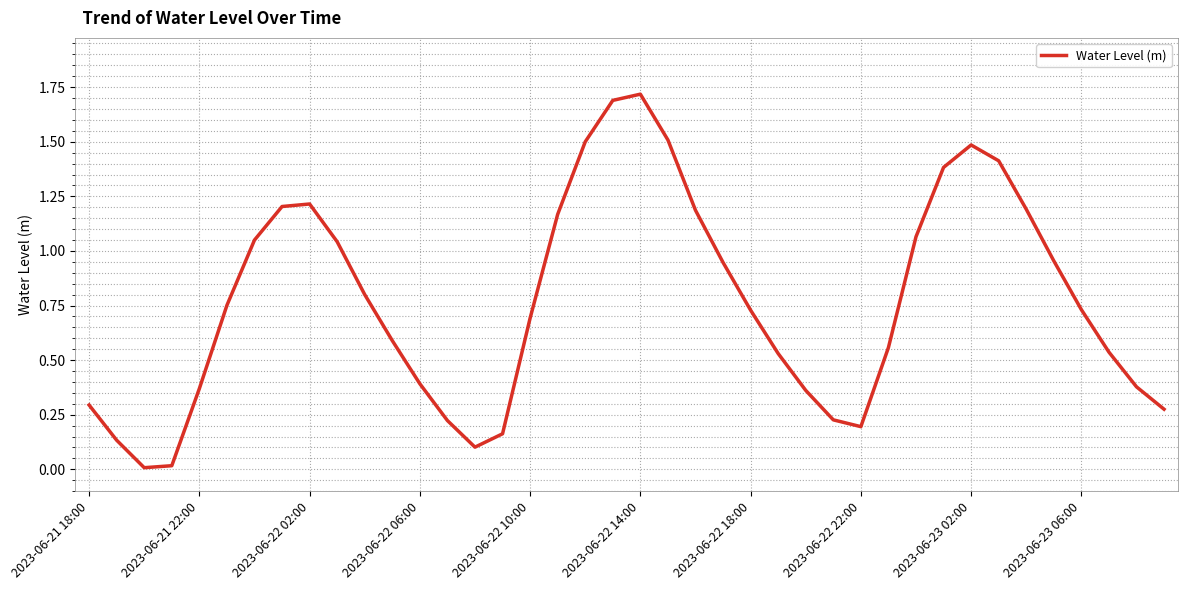

What is the maximum value shown in the chart?

1.7